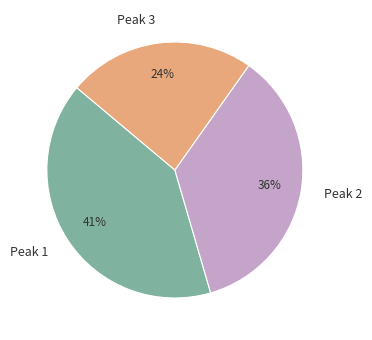

To the nearest percent, what is the difference between the largest and smallest slice percentages?

17%